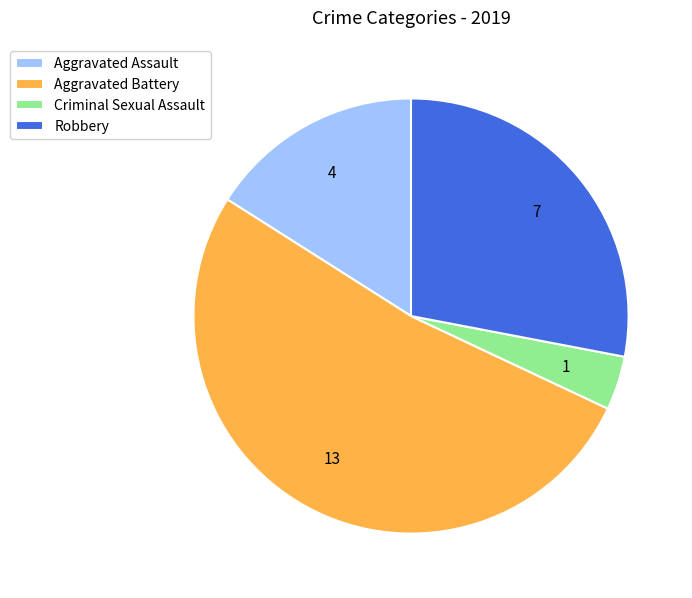

Does Criminal Sexual Assault account for over 50% of the chart?

No